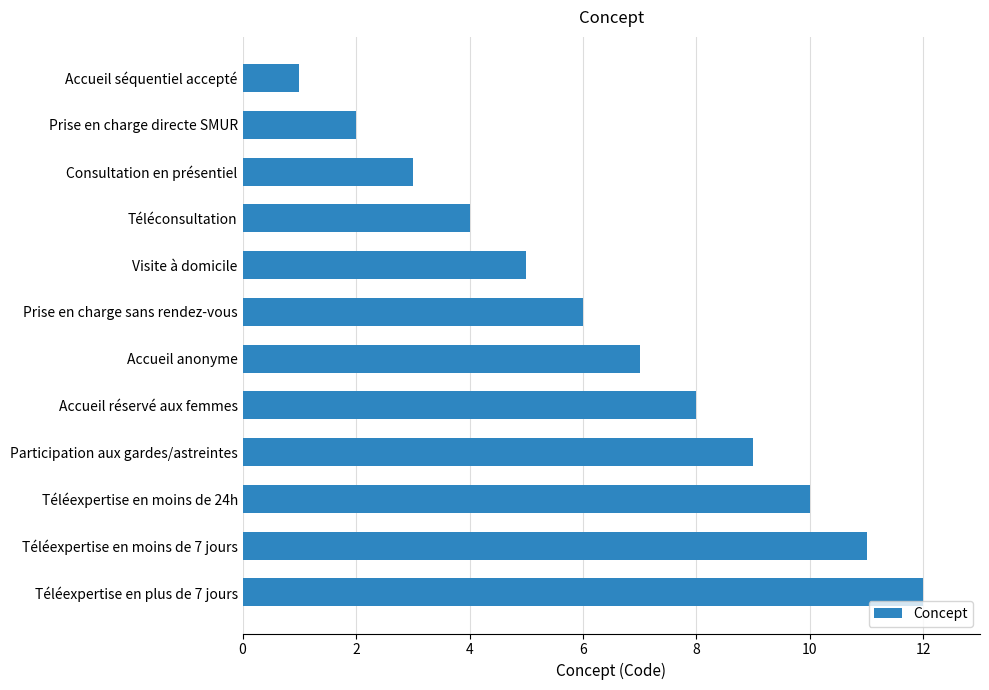

Reading bottom to top, transcribe all the data shown in this chart.

12	11	10	9	8	7	6	5	4	3	2	1